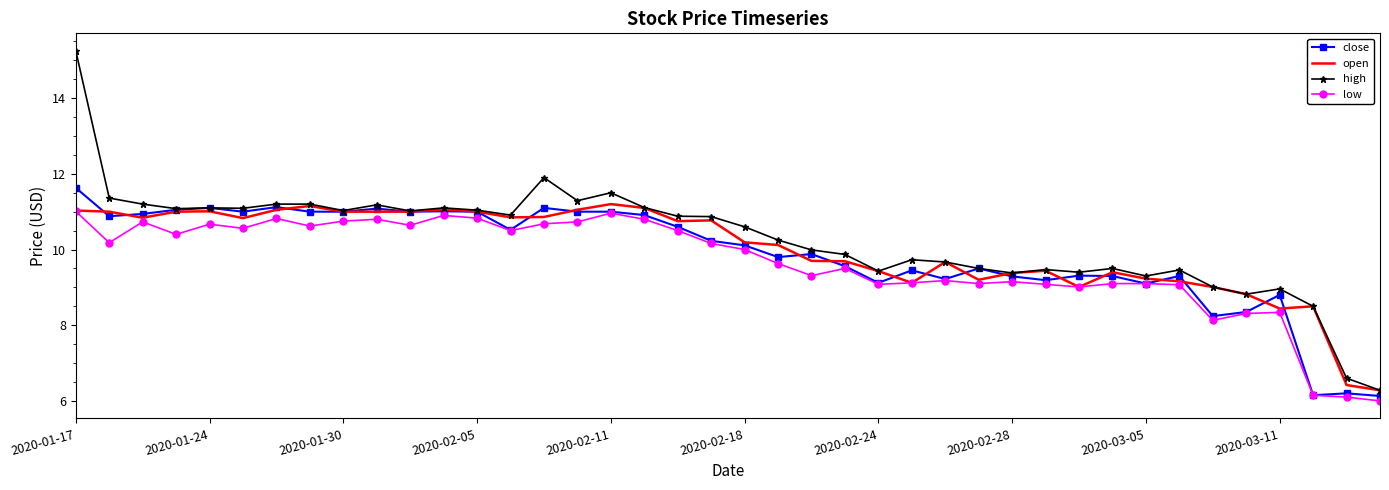

Which series has the largest range (max minus min)?

high